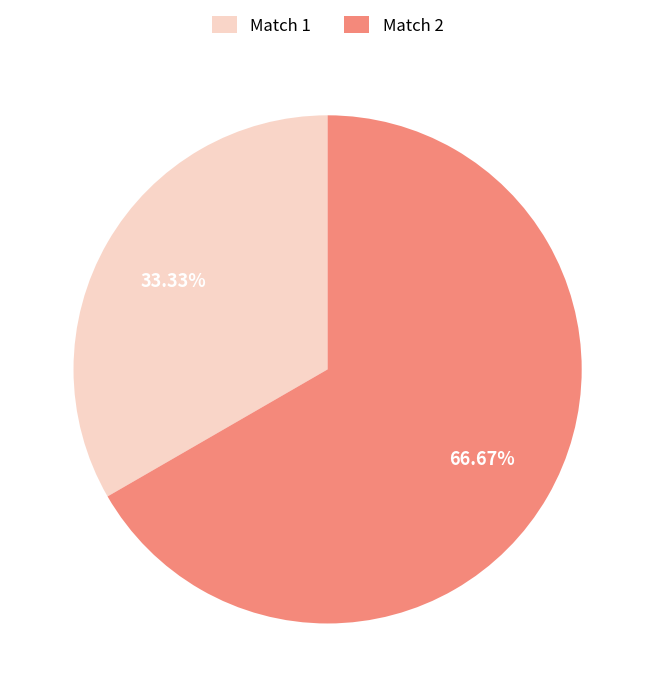

Which category has the biggest portion of the pie?

Match 2